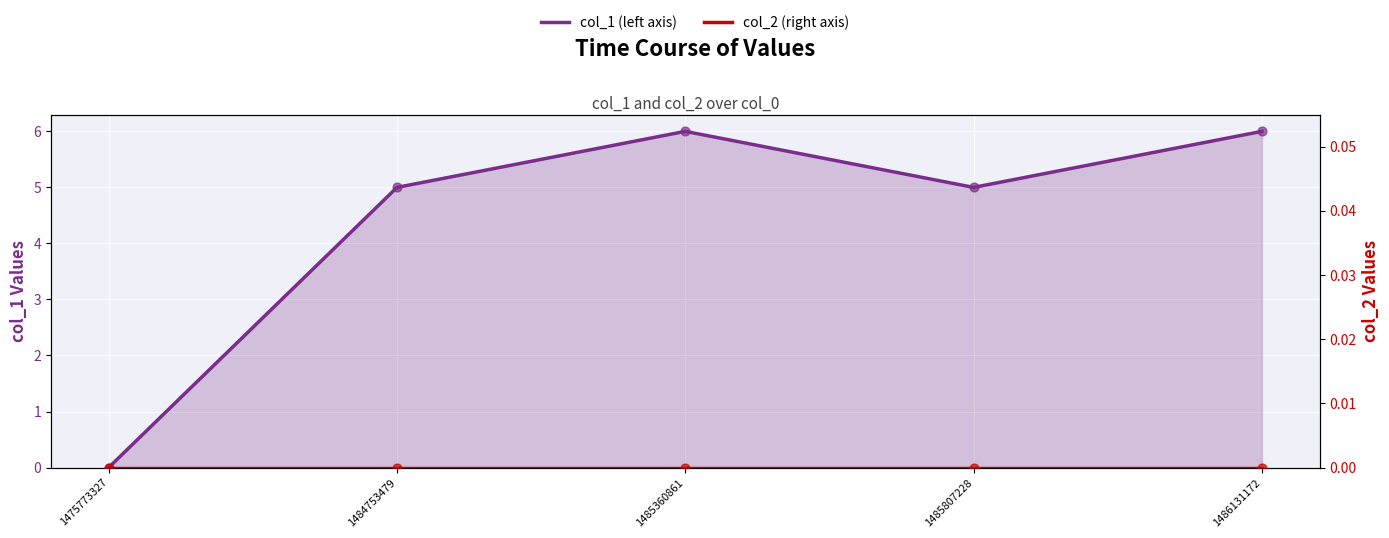

At how many categories does at least one series exceed 5?

2